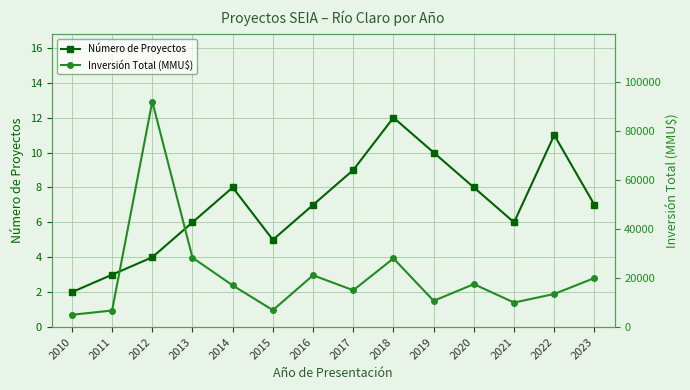

What is the value of the Inversión Total (MMU$) point at the 6th from the left?

6893